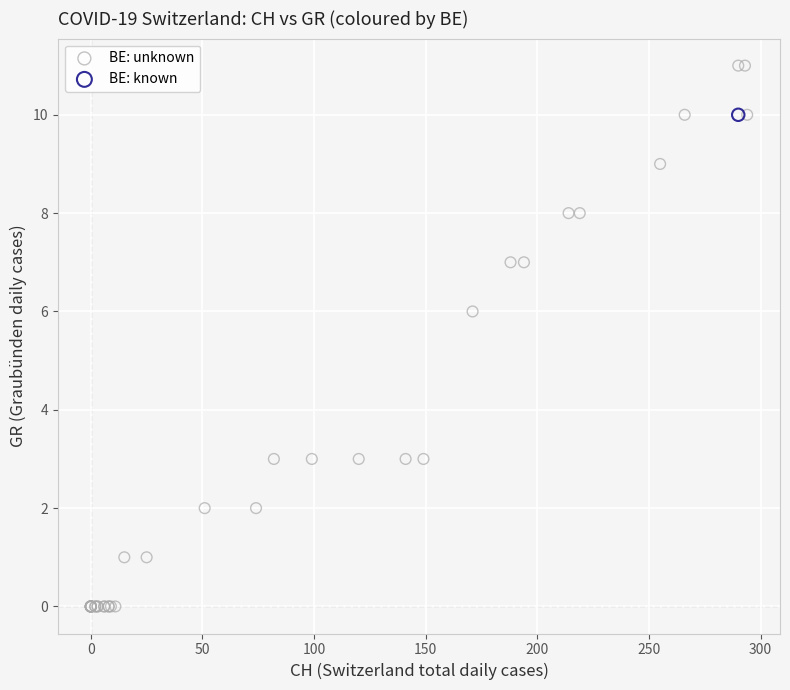

What are all the series names shown in the legend?

BE: unknown, BE: known